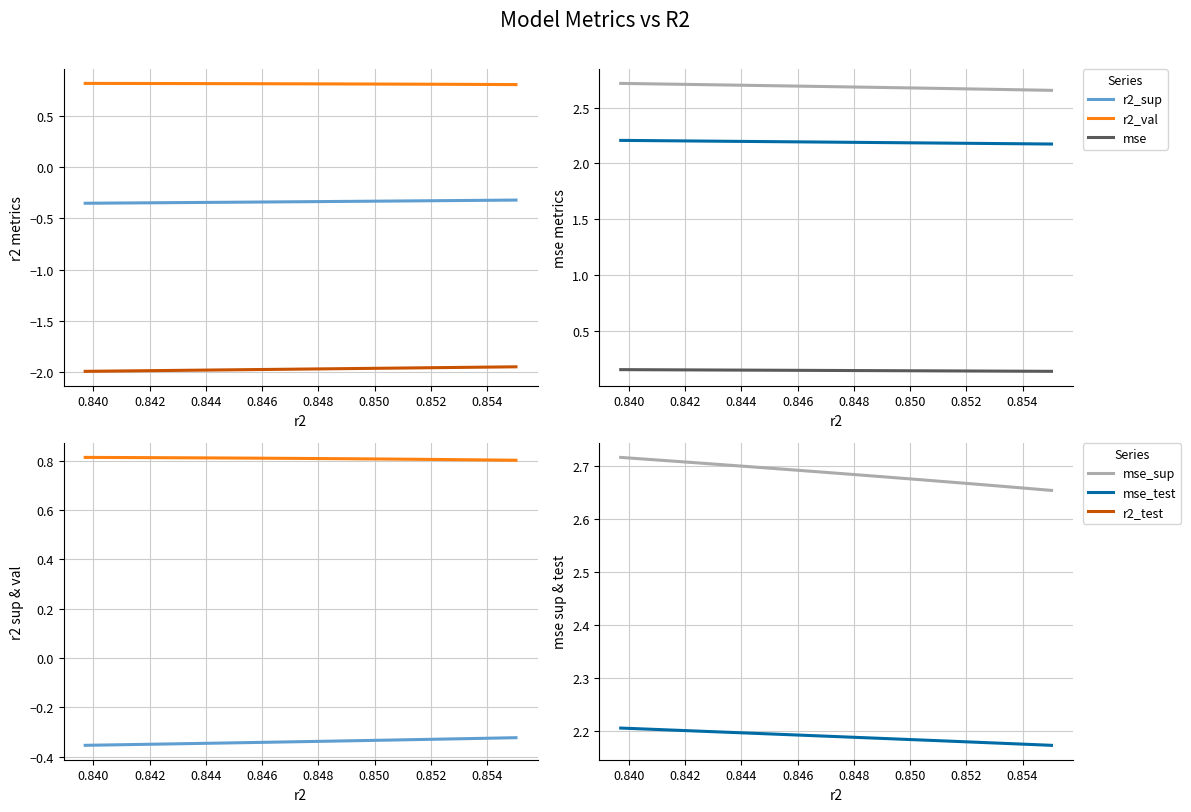

What is the average value of the r2_test series?

-2.0